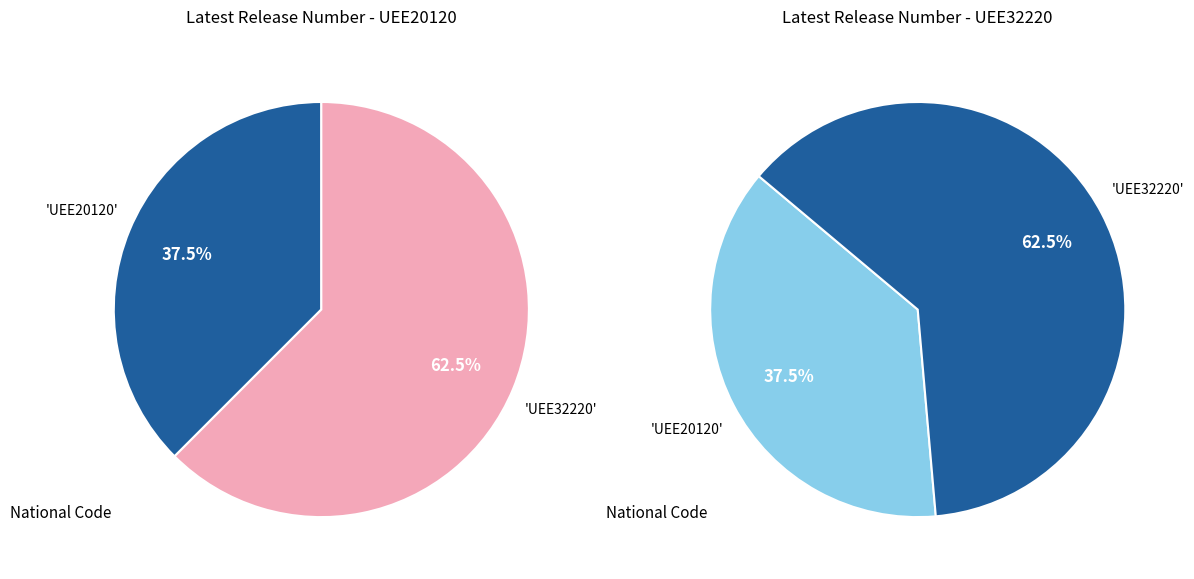

What percentage is the UEE32220 slice, to the nearest percent?

62%